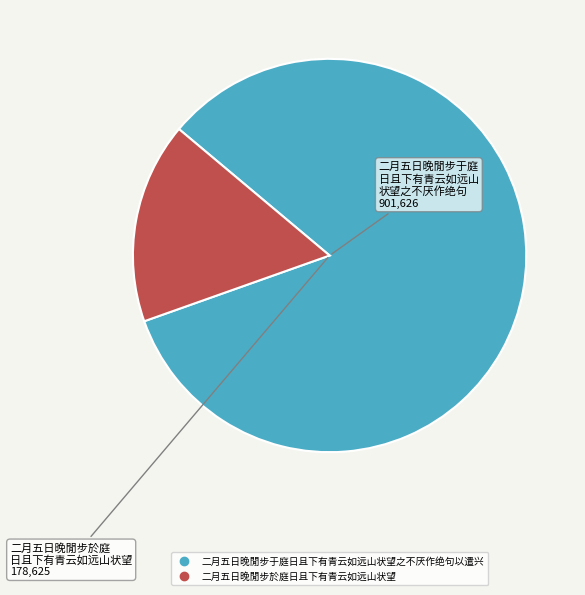

Does any single category account for the majority?

Yes